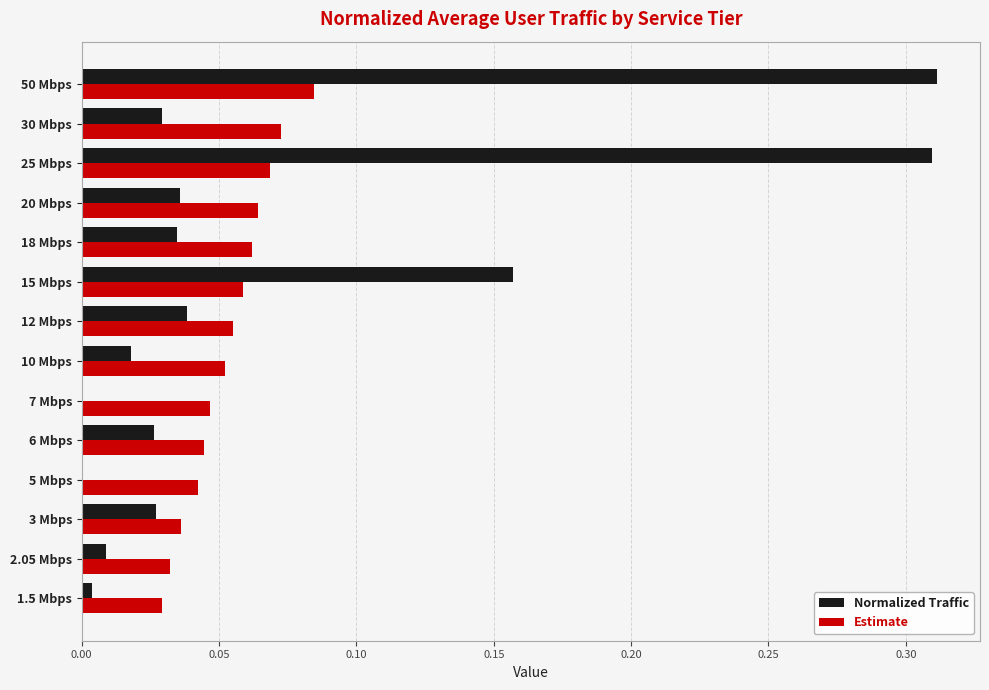

Which series has the widest spread of values?

Normalized Traffic